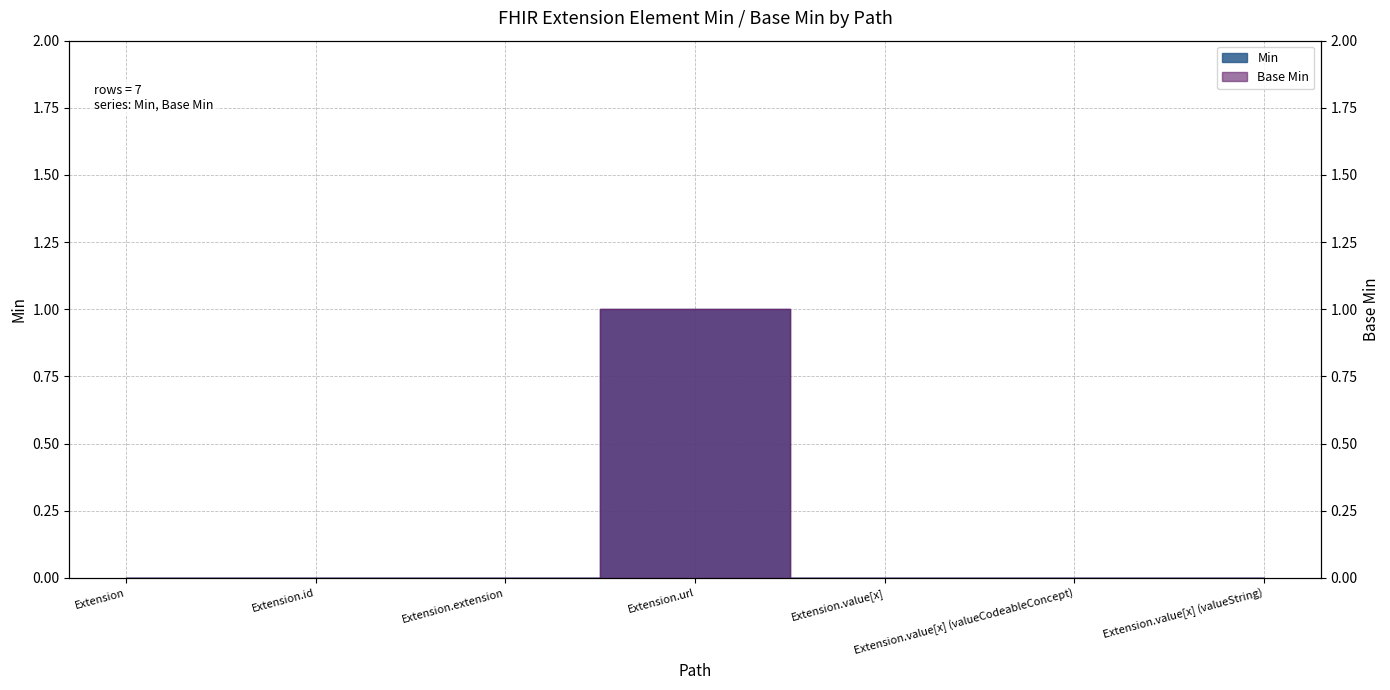

Reading left to right, list all the values displayed in this chart.

Min: 0	0	0	1	0	0	0
Base Min: 0	0	0	1	0	0	0